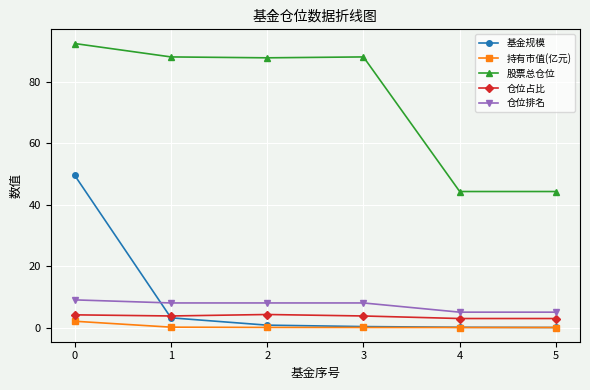

True or false: 基金规模 has more than 1 points higher than both neighbors.

False